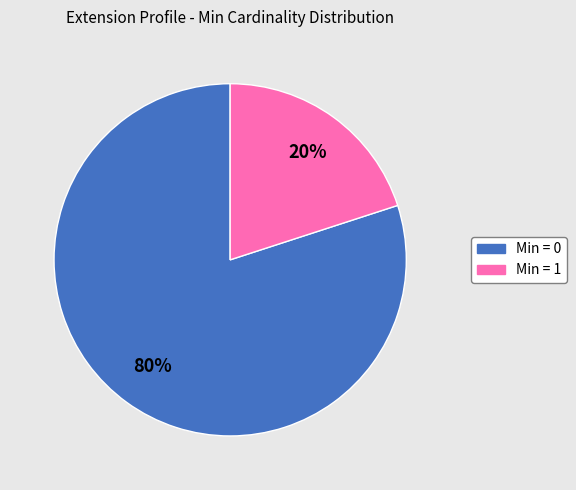

To the nearest percent, what is the average slice percentage?

50%